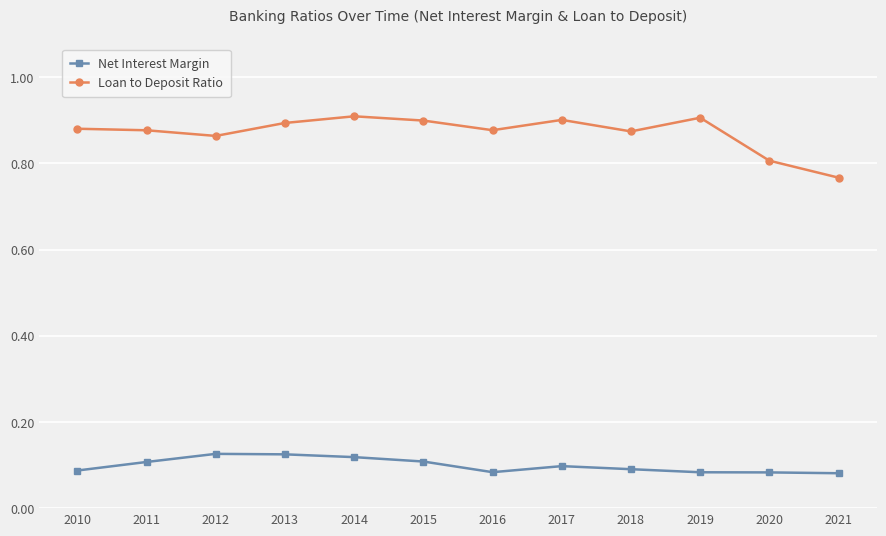

Between 2011 and 2021, which series saw the biggest shift?

Loan to Deposit Ratio